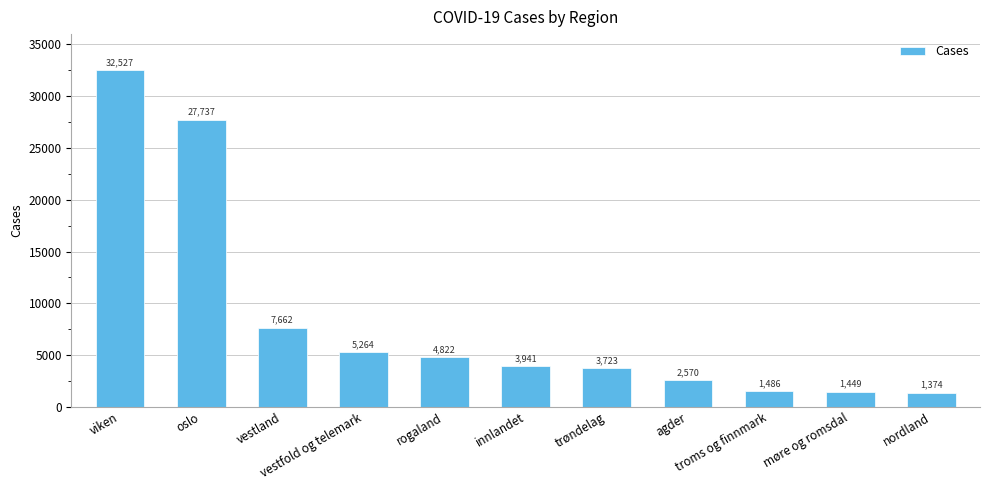

What is the difference between the maximum and minimum values?

31153